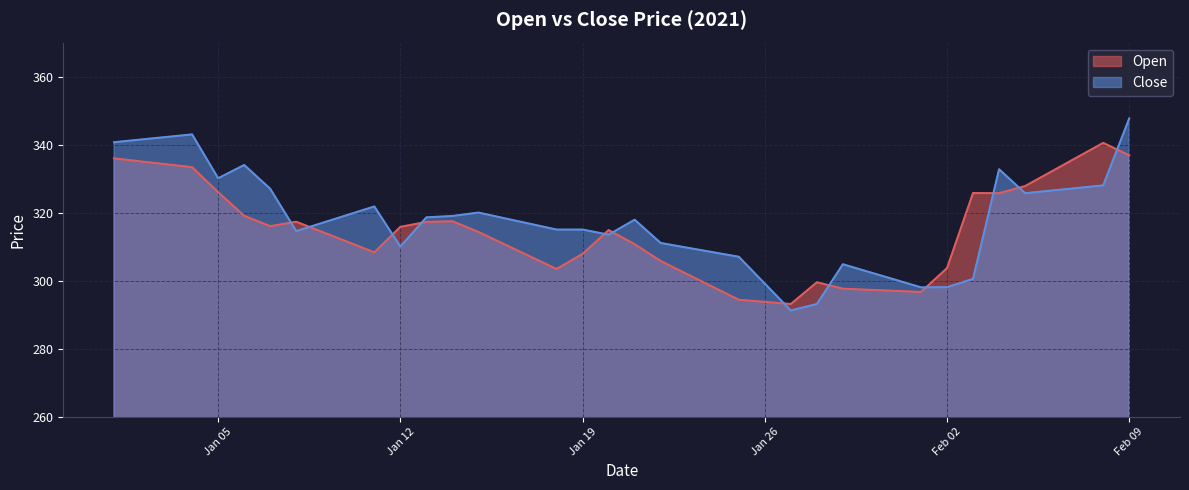

What is the difference between the second highest and second lowest values in the Open series?

43.1